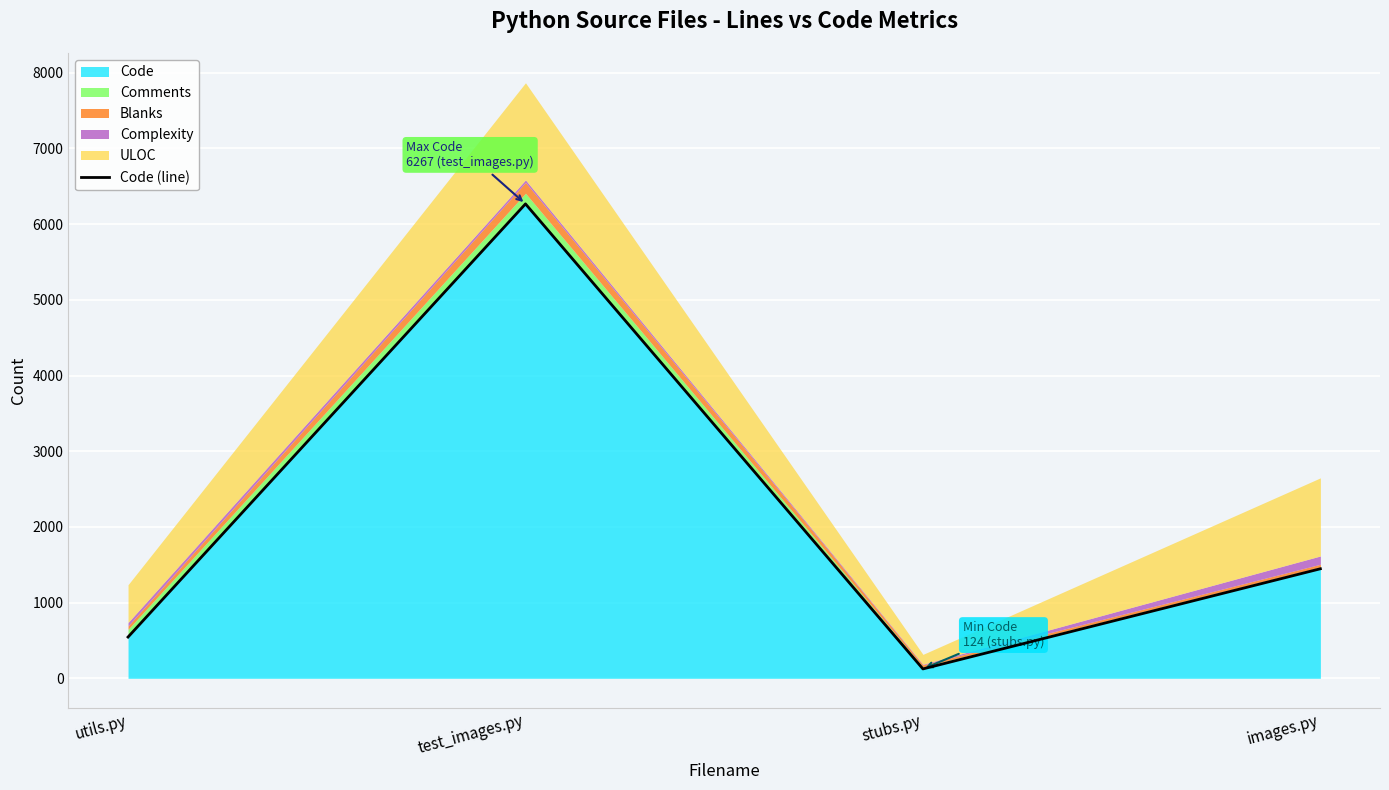

What position from the right is utils.py?

4